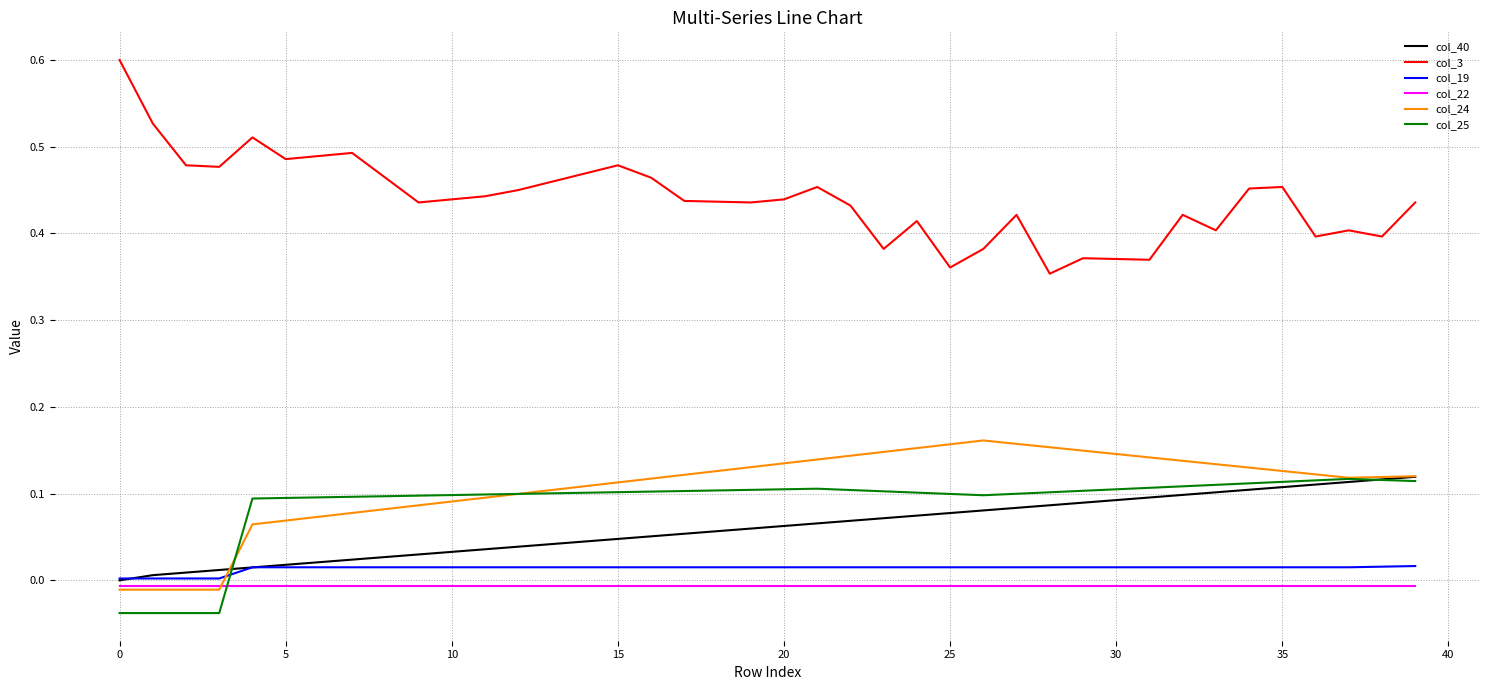

Which series has the widest spread of values?

col_3